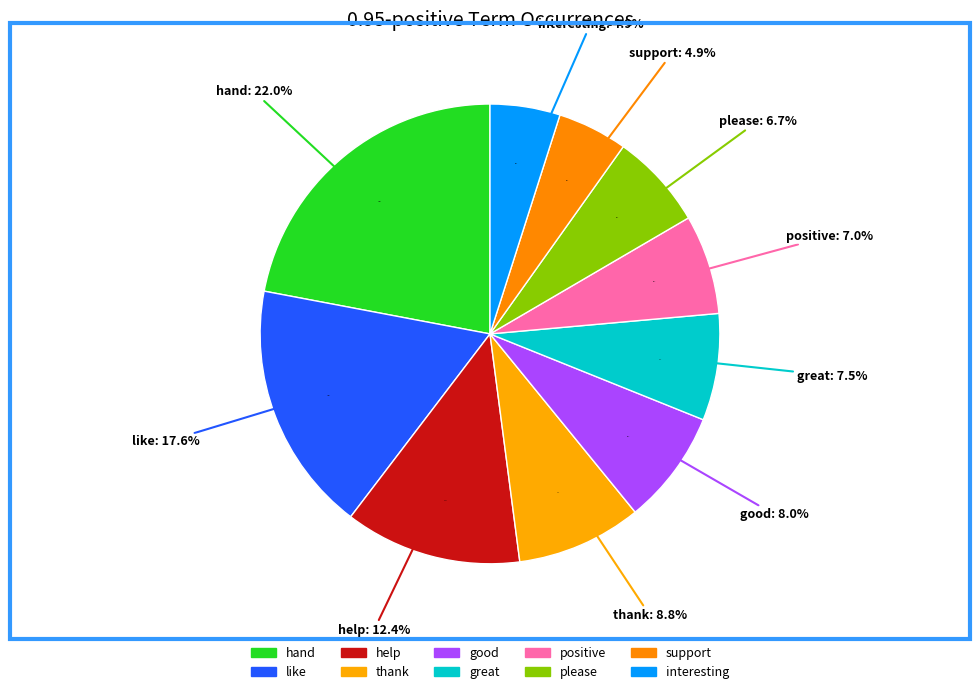

What percentage do interesting and good together represent?

13.0%